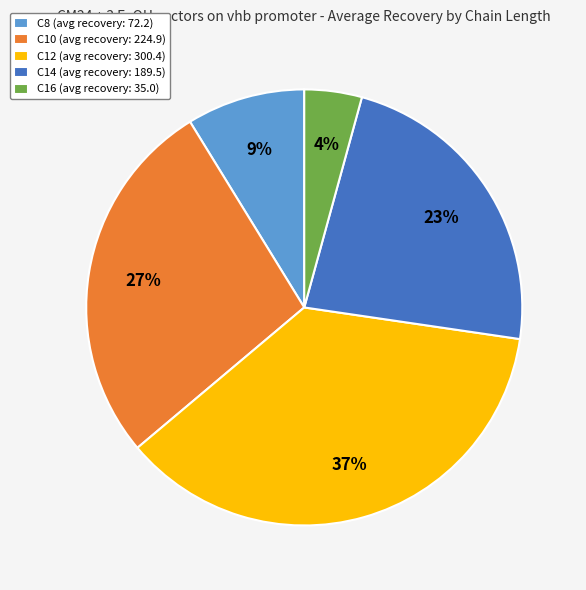

Is the sum of C14 (avg recovery: 189.5) and C8 (avg recovery: 72.2) greater than half?

No